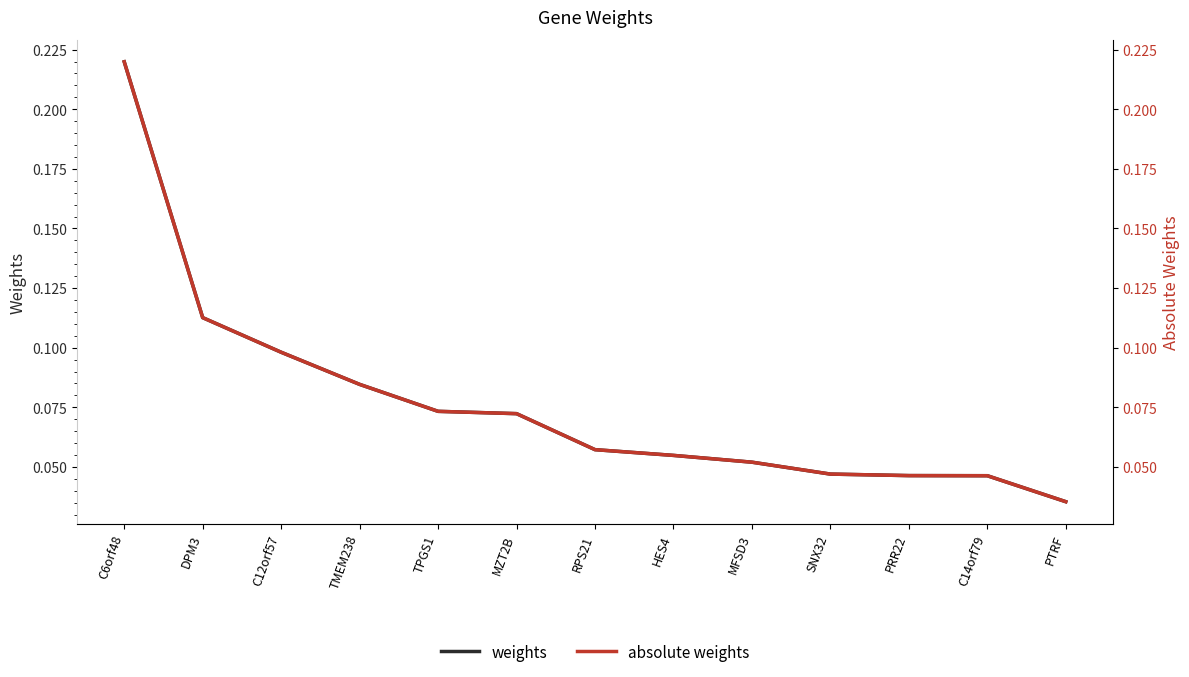

What is the approximate value of weights at DPM3?

0.1